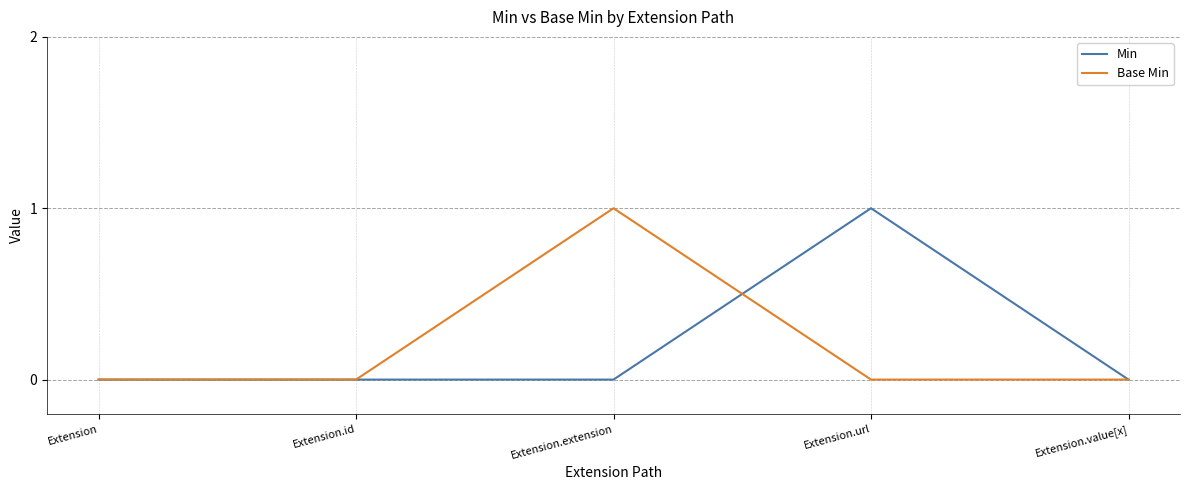

Reading right to left, transcribe all the data shown in this chart.

Min: Extension.value[x]=0	Extension.url=1	Extension.extension=0	Extension.id=0	Extension=0
Base Min: Extension.value[x]=0	Extension.url=0	Extension.extension=1	Extension.id=0	Extension=0